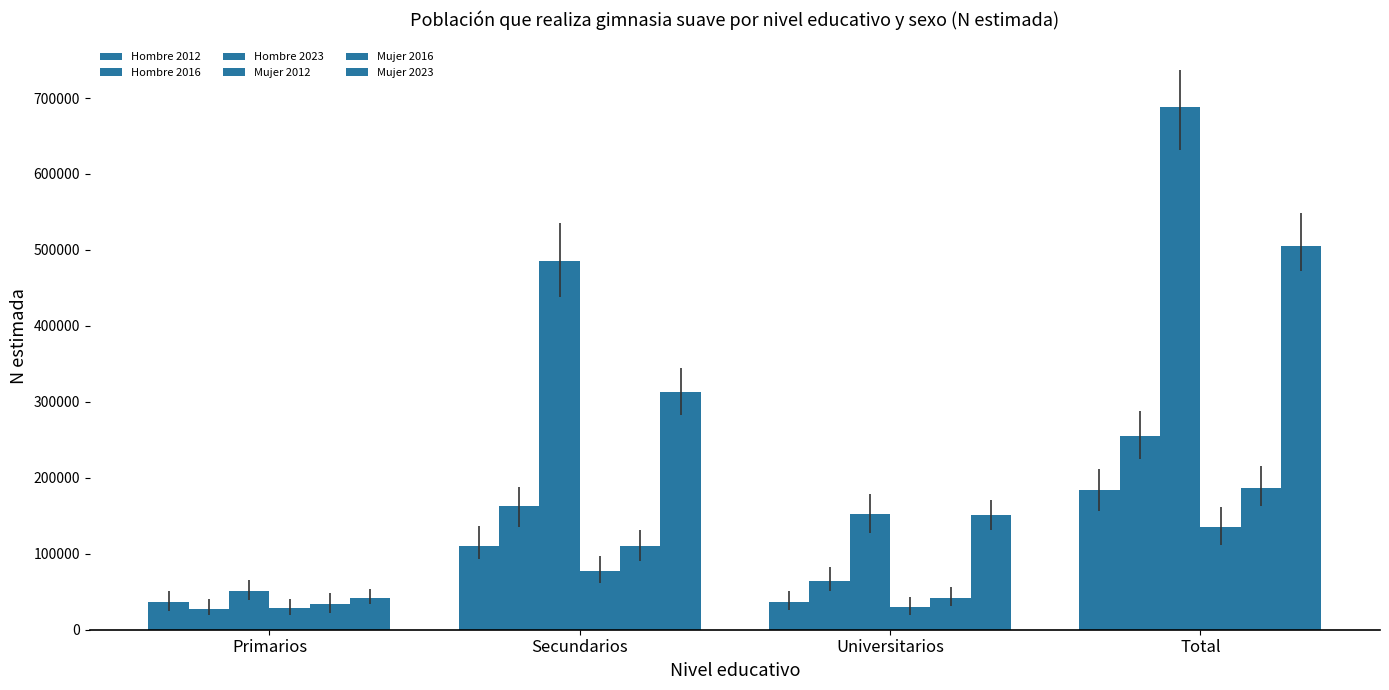

Are the bars grouped side by side (vs. stacked)?

Yes